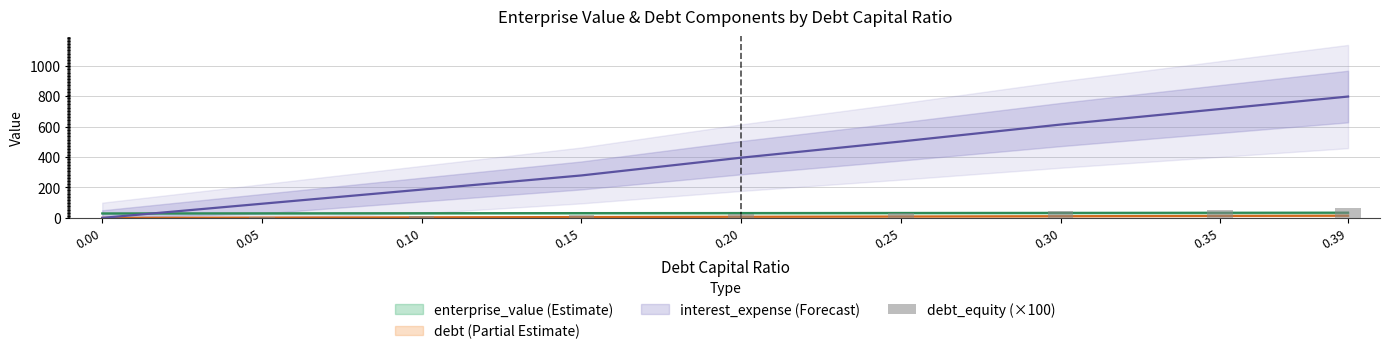

What is the difference between the second highest and second lowest values?

48.6